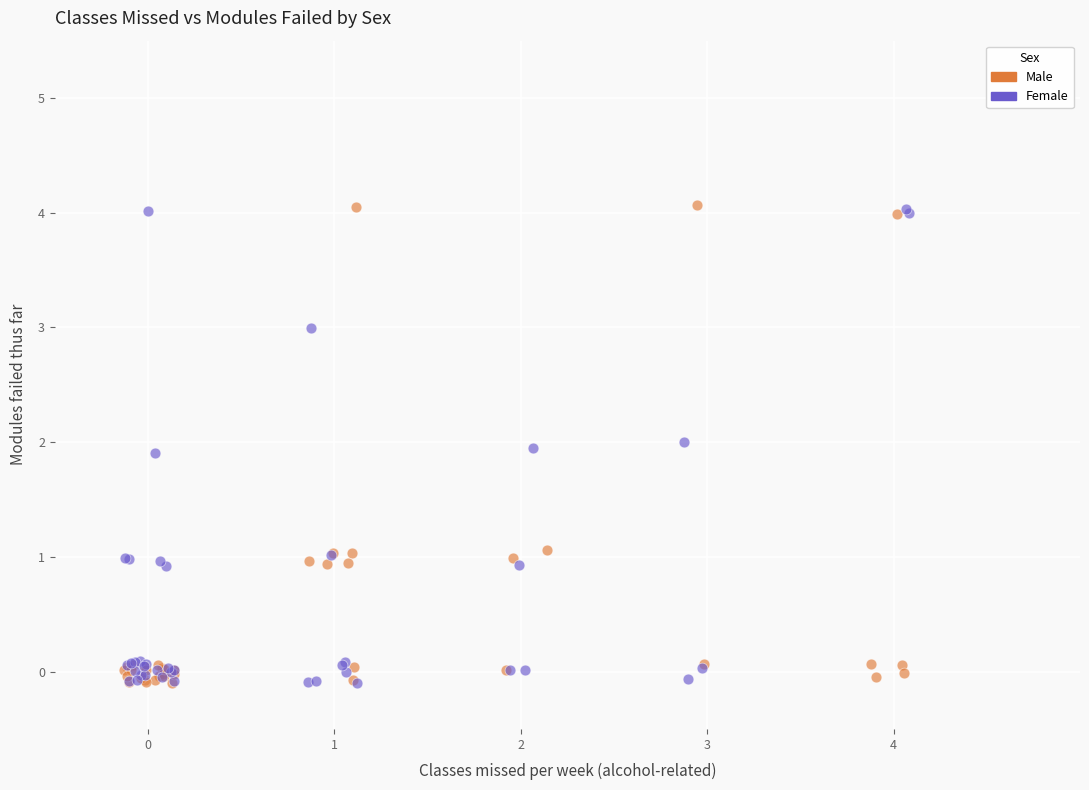

Which series has the largest Y range (max minus min)?

Male